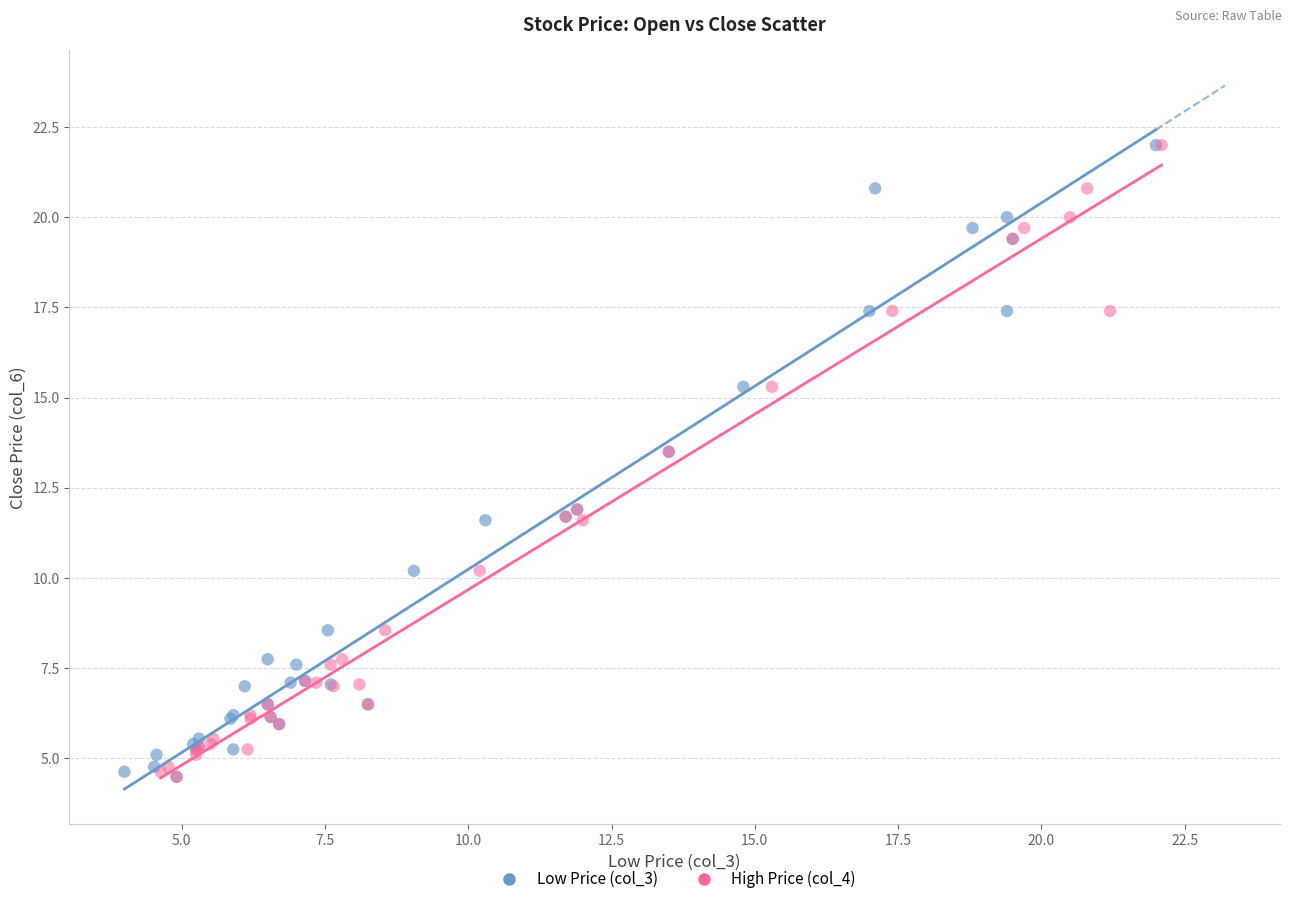

What are all the series names shown in the legend?

Low Price (col_3), High Price (col_4)